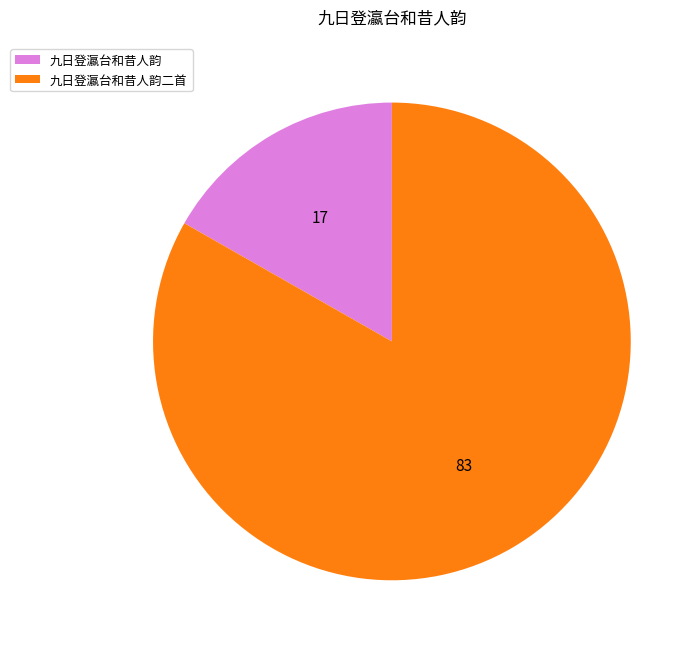

Is there any slice that represents more than half of the pie?

Yes